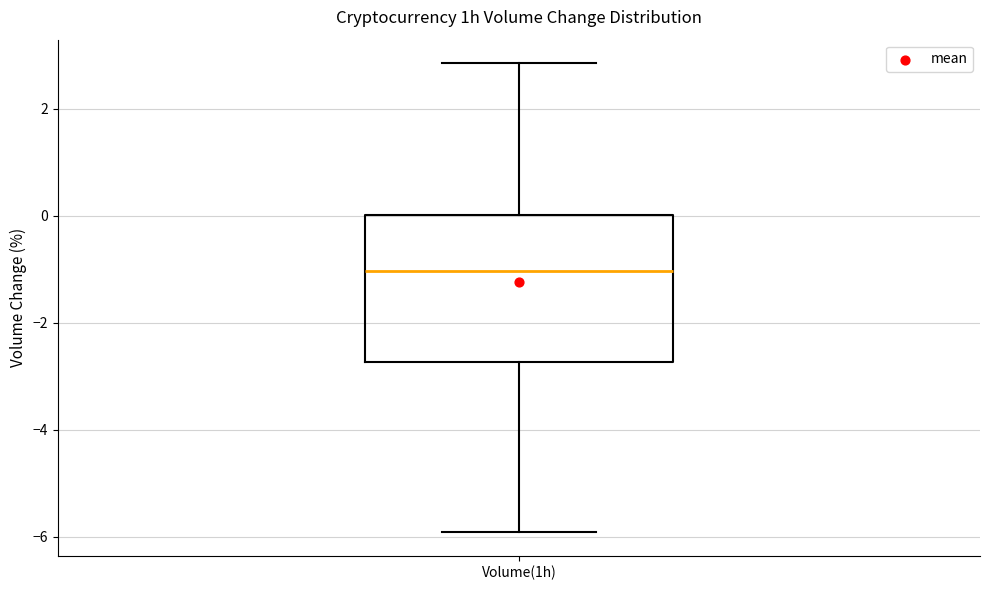

Transcribe this box plot: give where the median line is, the range the box spans, and where the two whiskers end, as read against the y-axis. The values are not printed on the chart, so give them approximately, as read against the axis.

median -1.0, box -2.8 to 0.0, whiskers -6.0 to 2.8